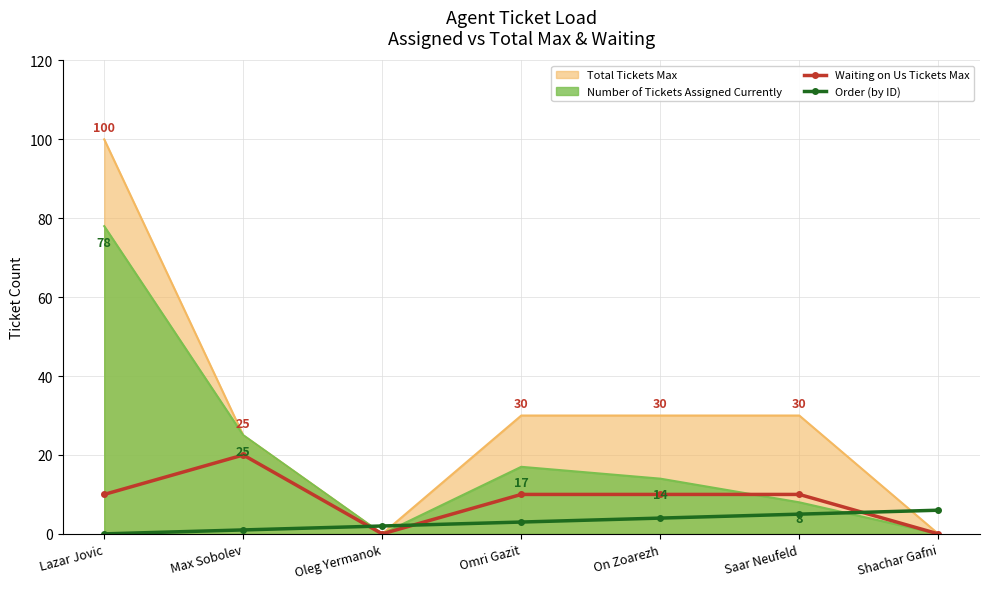

How many interior local peaks does the Waiting on Us Tickets Max series have?

1